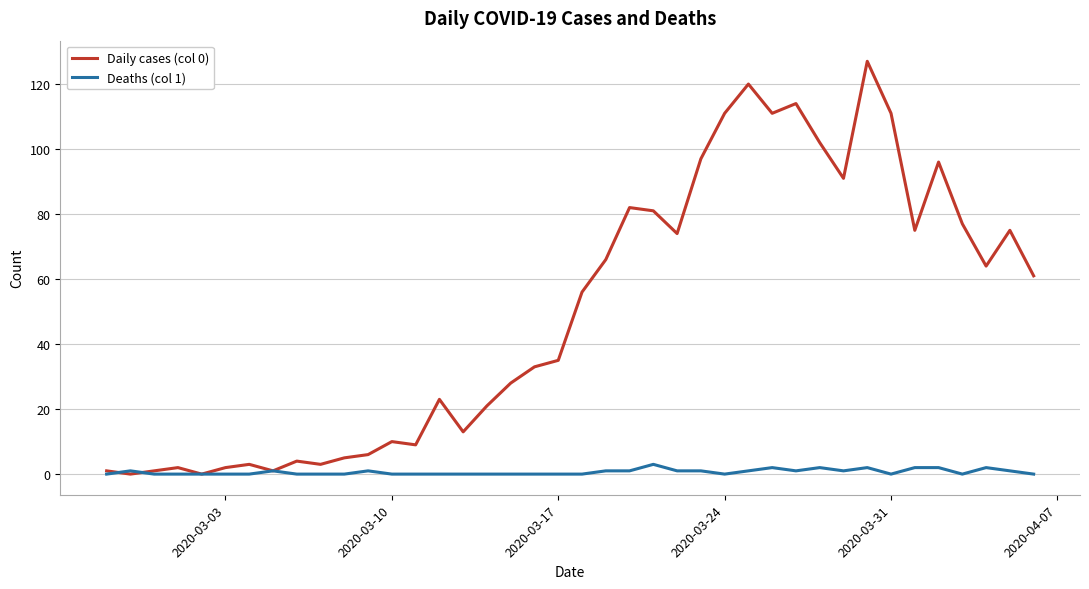

How many lines are shown in the chart?

2